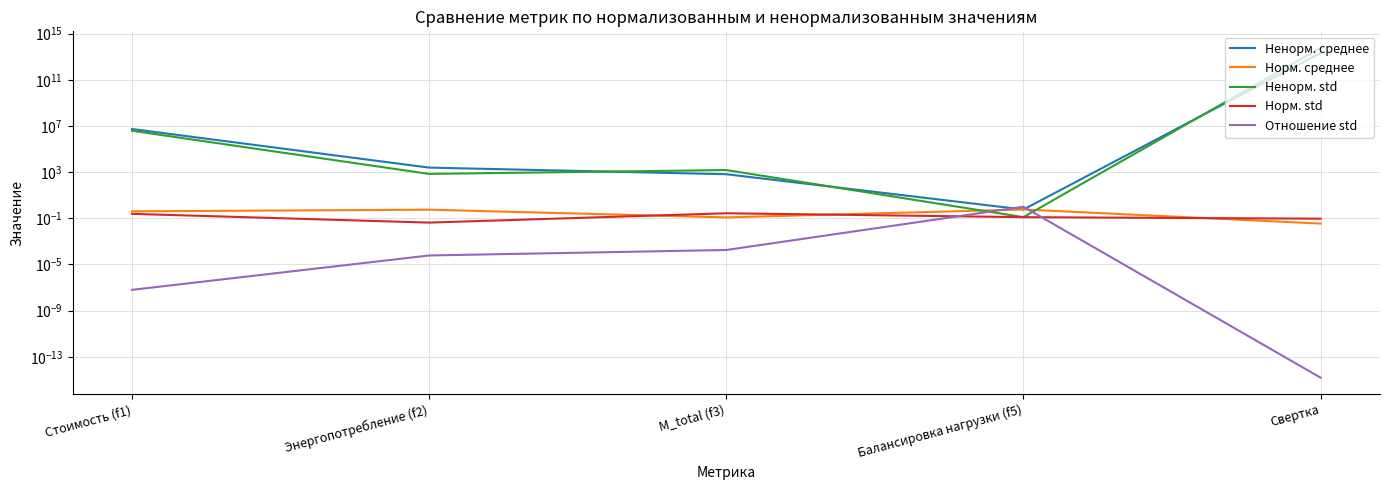

At which category does Норм. среднее reach its first local valley?

M_total (f3)